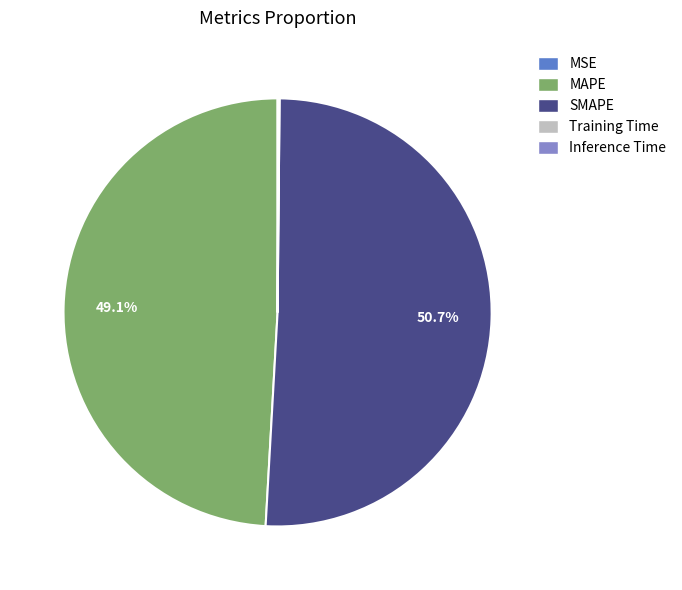

To the nearest percent, what is the difference between the largest and smallest slice percentages?

51%